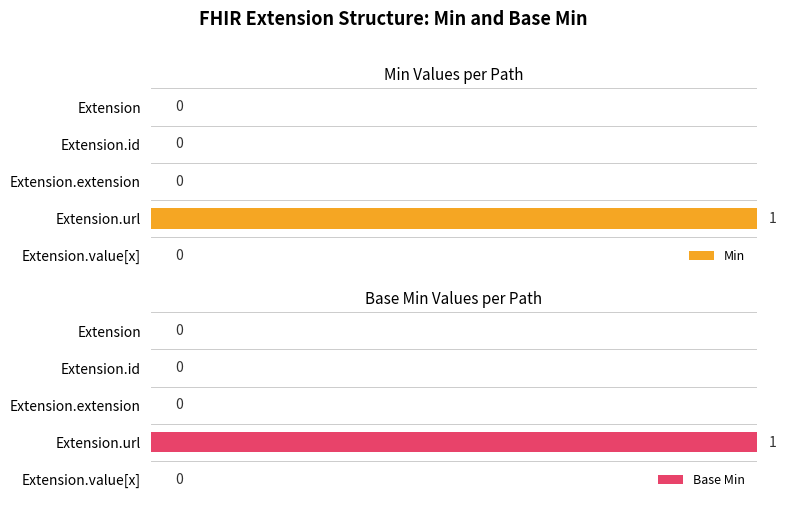

How many bars are there in total?

10